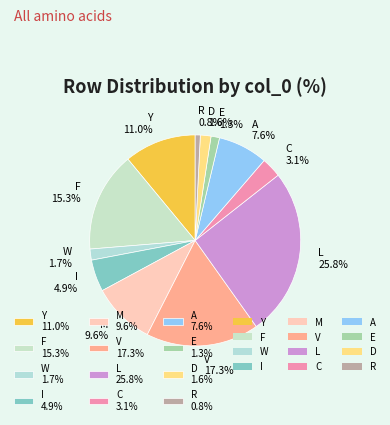

What portion of the pie excludes C?

96.9%